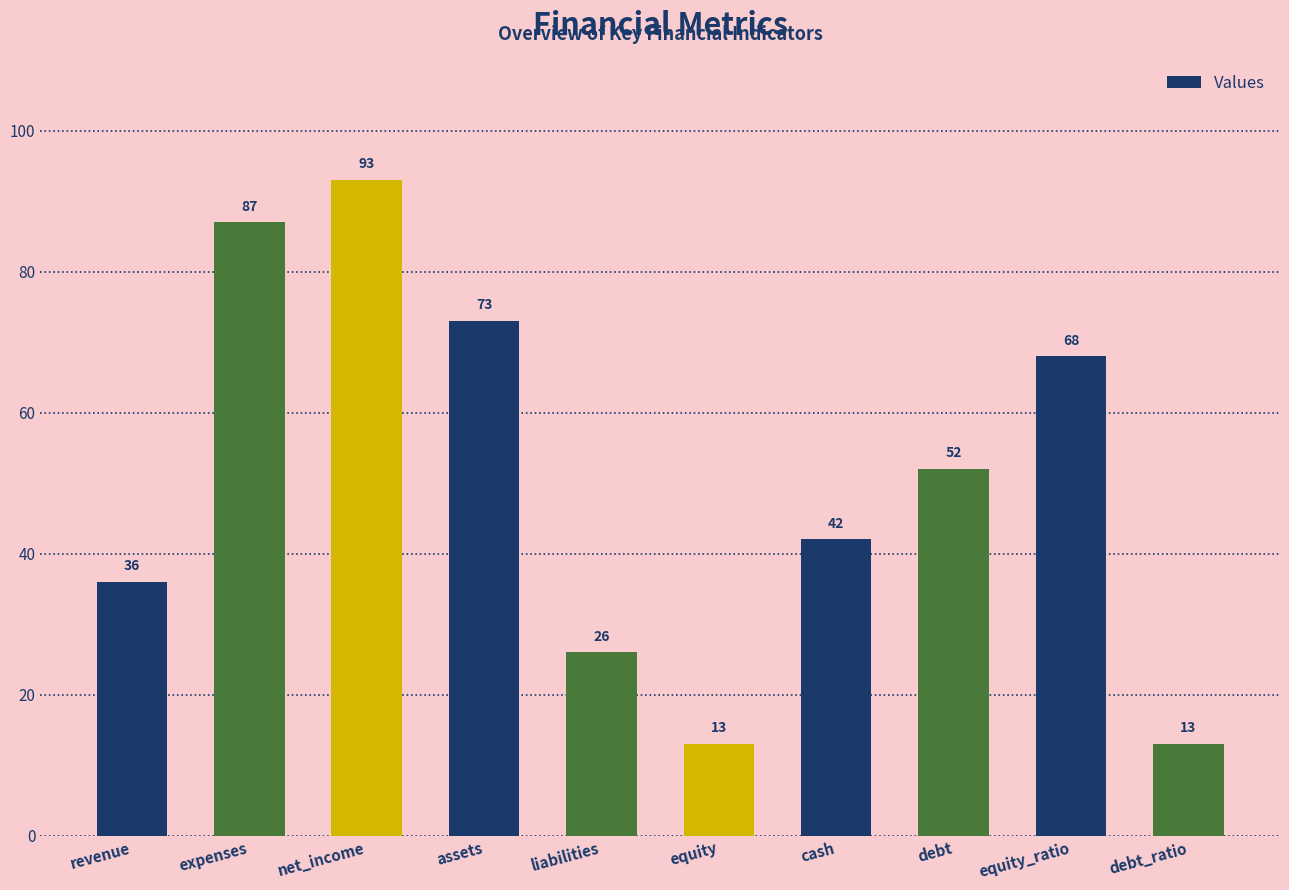

Reading right to left, what are all the values shown in this chart?

13	68	52	42	13	26	73	93	87	36